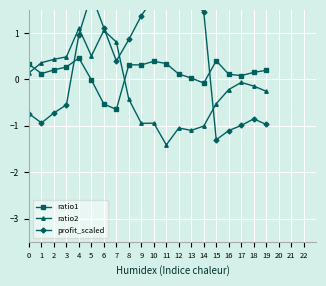

Reading right to left, extract all data points from this chart.

ratio1: 0.2	0.2	0.1	0.1	0.4	-0.1	0.0	0.1	0.3	0.4	0.3	0.3	-0.6	-0.5	-0.0	0.5	0.3	0.2	0.1	0.3
ratio2: -0.3	-0.1	-0.1	-0.2	-0.5	-1.0	-1.1	-1.0	-1.4	-0.9	-0.9	-0.4	0.8	1.1	0.5	1.1	0.5	0.4	0.4	0.1
profit_scaled: -1.0	-0.9	-1.0	-1.1	-1.3	1.5	1.8	2.2	2.0	1.8	1.4	0.9	0.4	1.1	1.8	1.0	-0.5	-0.7	-0.9	-0.7